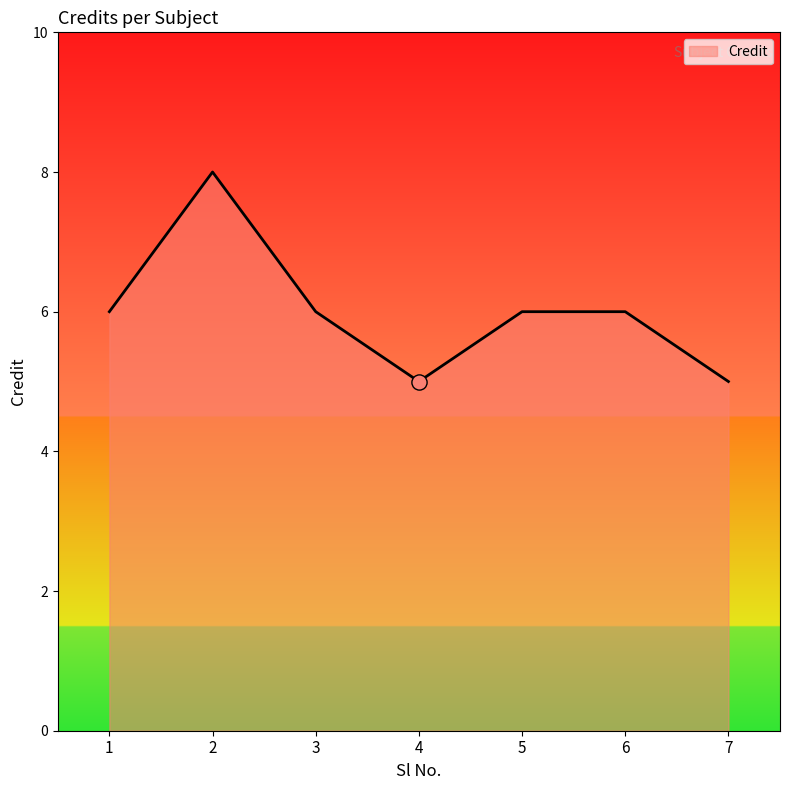

What is the ratio of the value at 5 to the value at 4?

1.2